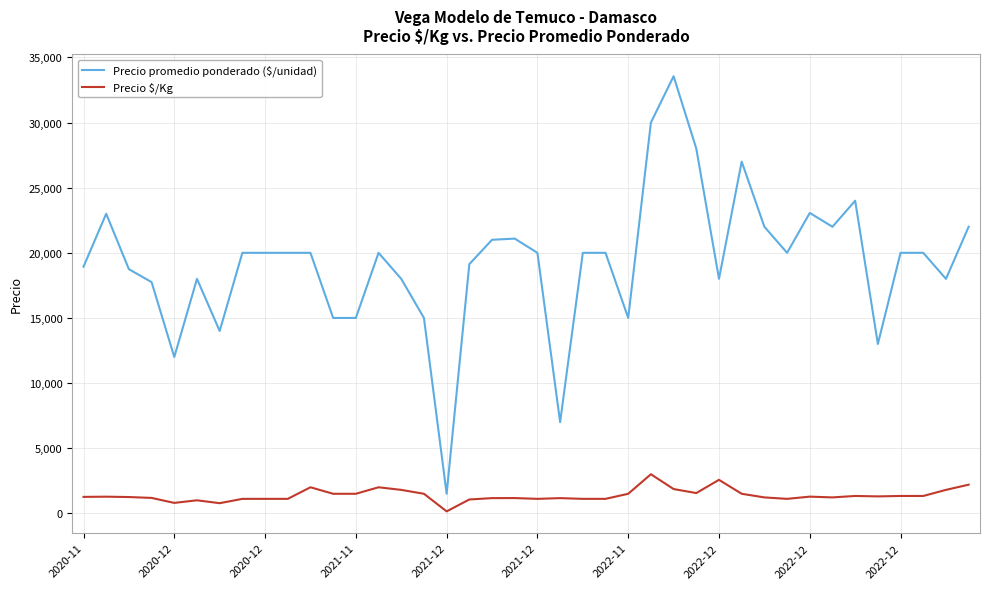

True or false: Precio promedio ponderado ($/unidad) and Precio $/Kg cross at least once.

False